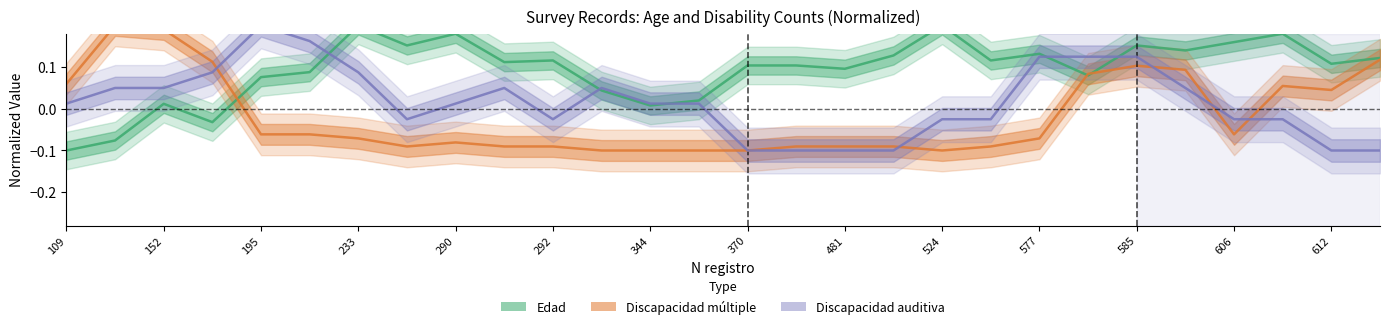

Reading right to left, list all the values displayed in this chart.

Edad: 0.1	0.1	0.2	0.2	0.1	0.2	0.1	0.1	0.1	0.2	0.1	0.1	0.1	0.1	0.0	0.0	0.0	0.1	0.1	0.2	0.2	0.2	0.1	0.1	-0.0	0.0	-0.1	-0.1
Discapacidad múltiple: 0.1	0.0	0.1	-0.1	0.1	0.1	0.1	-0.1	-0.1	-0.1	-0.1	-0.1	-0.1	-0.1	-0.1	-0.1	-0.1	-0.1	-0.1	-0.1	-0.1	-0.1	-0.1	-0.1	0.1	0.2	0.2	0.1
Discapacidad auditiva: -0.1	-0.1	-0.0	-0.0	0.0	0.1	0.1	0.1	-0.0	-0.0	-0.1	-0.1	-0.1	-0.1	0.0	0.0	0.0	-0.0	0.0	0.0	-0.0	0.1	0.2	0.2	0.1	0.0	0.0	0.0